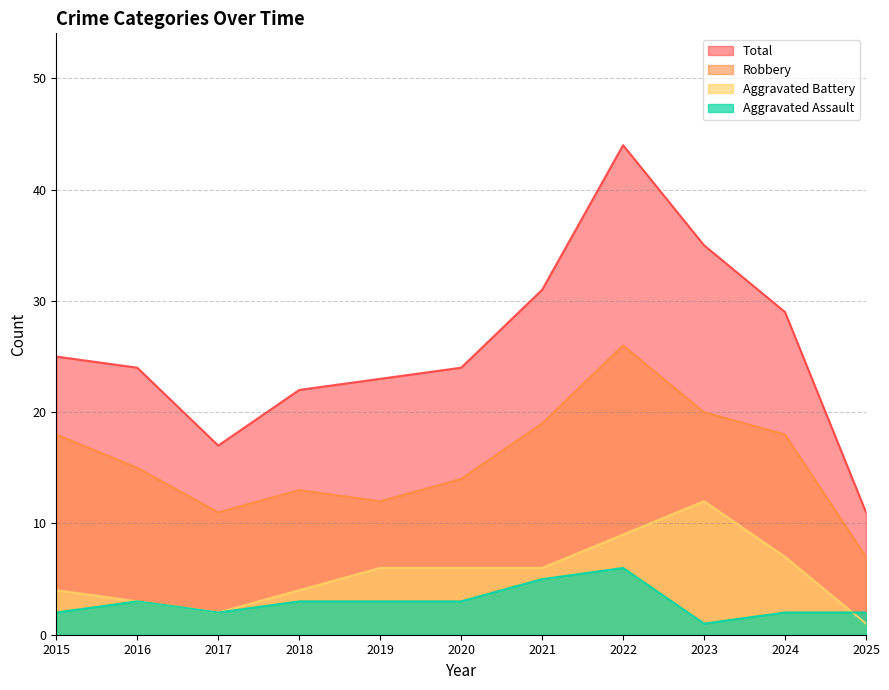

How many interior local peaks does the Robbery series have?

2